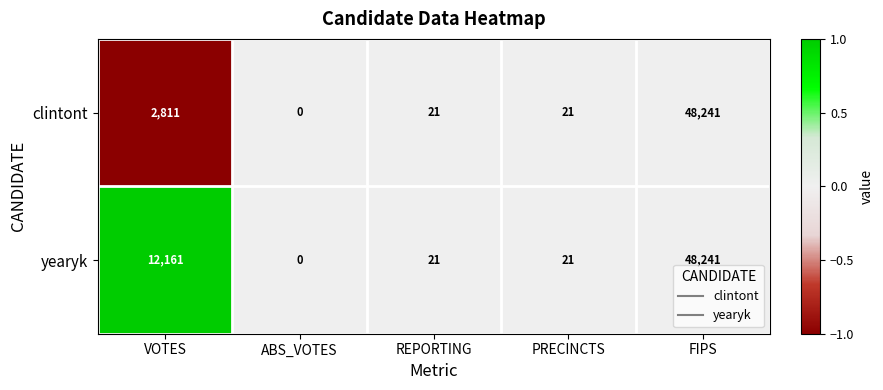

Rank the series at VOTES from highest to lowest value.

yearyk, clintont